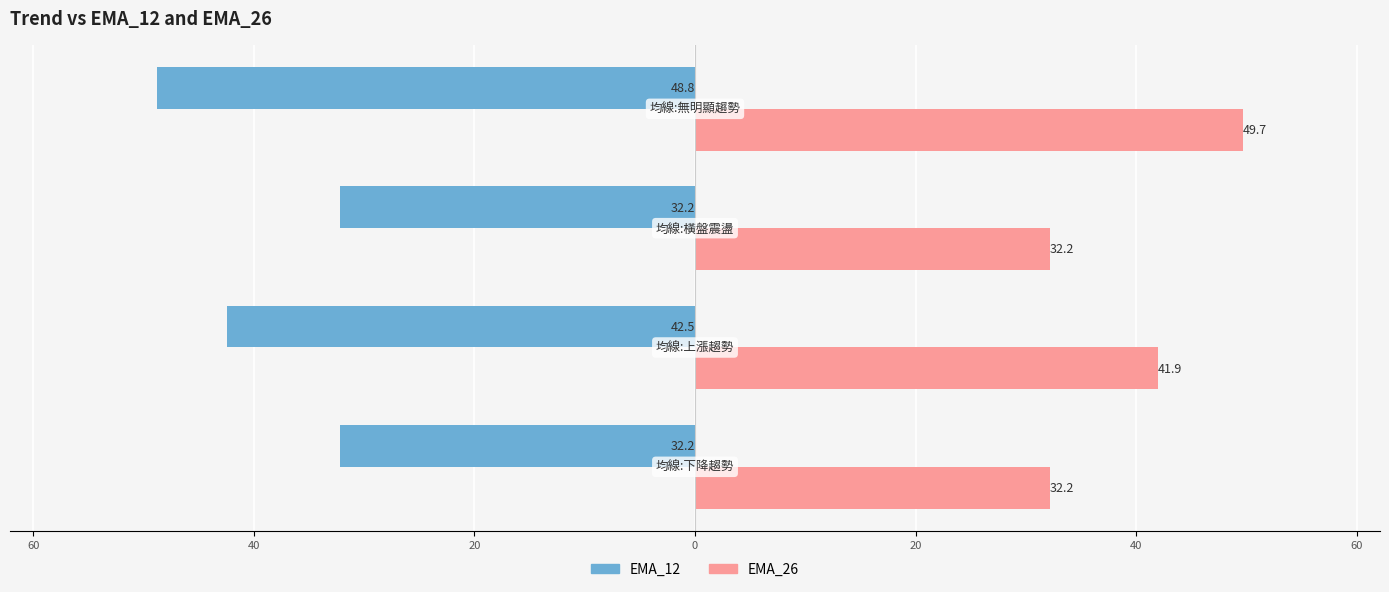

What is the value of the EMA_26 bar at the 3rd from the left?

32.2